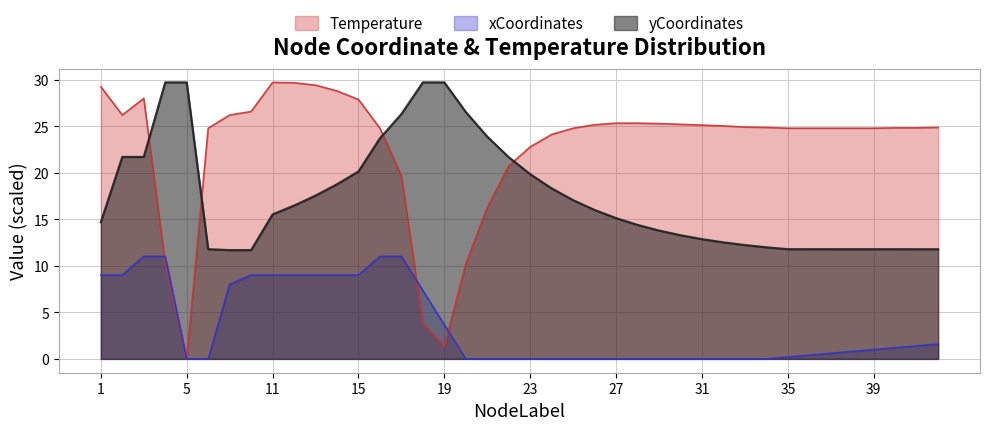

Is it true that yCoordinates equals 23.1 at 25?

False